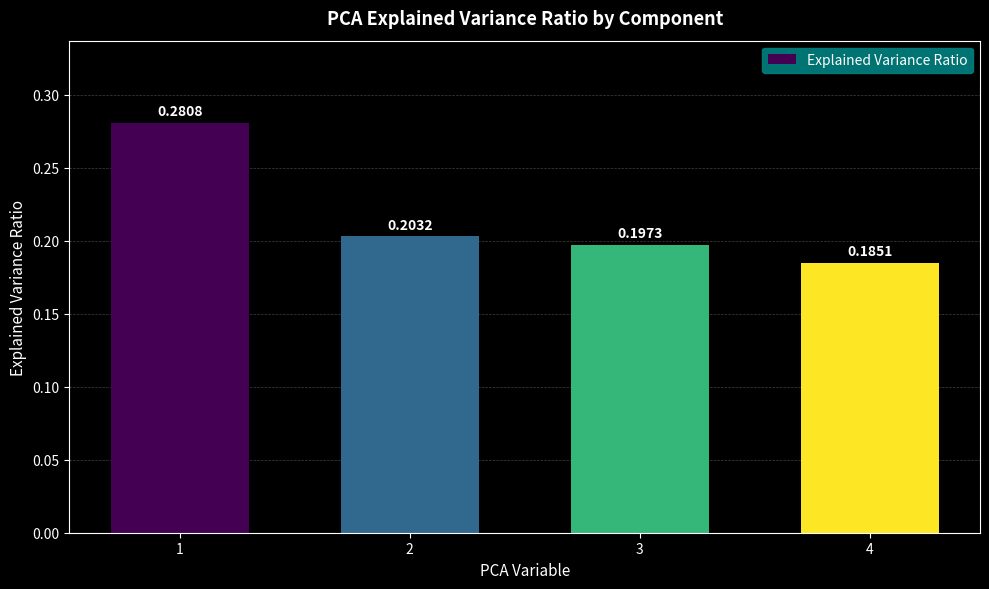

Where is the data nearest to the value 0?

4